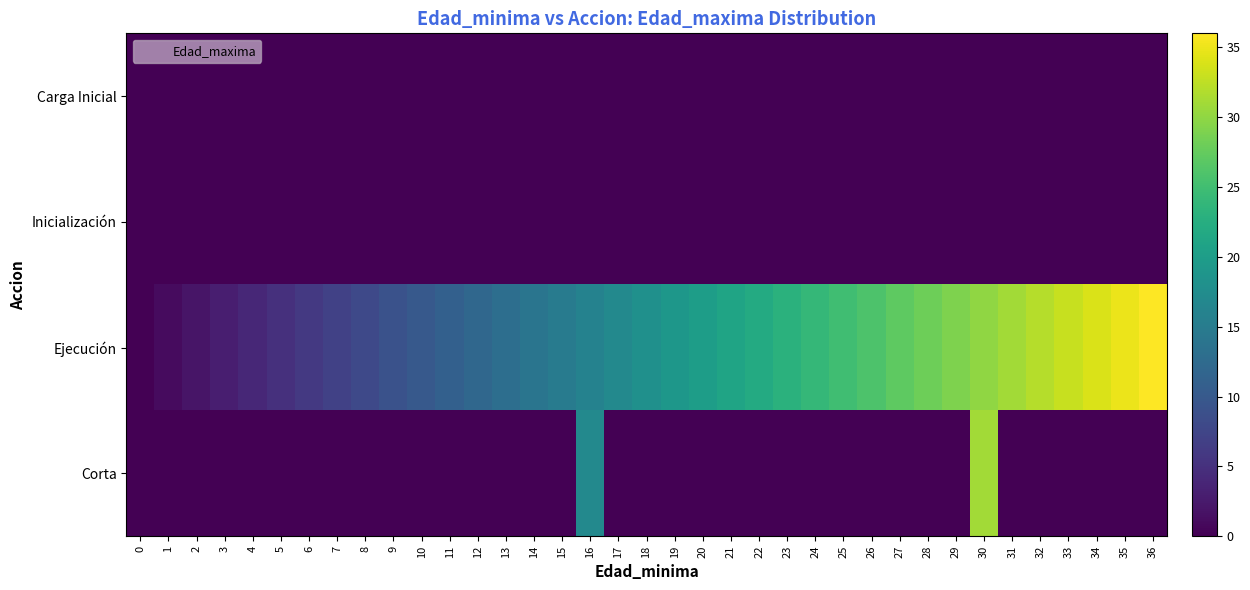

Reading left to right, what are all the values shown in this chart?

row_0: 0=0	1=0	2=0	3=0	4=0	5=0	6=0	7=0	8=0	9=0	10=0	11=0	12=0	13=0	14=0	15=0	16=0	17=0	18=0	19=0	20=0	21=0	22=0	23=0	24=0	25=0	26=0	27=0	28=0	29=0	30=0	31=0	32=0	33=0	34=0	35=0	36=0
row_1: 0=0	1=0	2=0	3=0	4=0	5=0	6=0	7=0	8=0	9=0	10=0	11=0	12=0	13=0	14=0	15=0	16=0	17=0	18=0	19=0	20=0	21=0	22=0	23=0	24=0	25=0	26=0	27=0	28=0	29=0	30=0	31=0	32=0	33=0	34=0	35=0	36=0
row_2: 0=0	1=1	2=2	3=3	4=4	5=5	6=6	7=7	8=8	9=9	10=10	11=11	12=12	13=13	14=14	15=15	16=16	17=17	18=18	19=19	20=20	21=21	22=22	23=23	24=24	25=25	26=26	27=27	28=28	29=29	30=30	31=31	32=32	33=33	34=34	35=35	36=36
row_3: 0=0	1=0	2=0	3=0	4=0	5=0	6=0	7=0	8=0	9=0	10=0	11=0	12=0	13=0	14=0	15=0	16=17	17=0	18=0	19=0	20=0	21=0	22=0	23=0	24=0	25=0	26=0	27=0	28=0	29=0	30=31	31=0	32=0	33=0	34=0	35=0	36=0